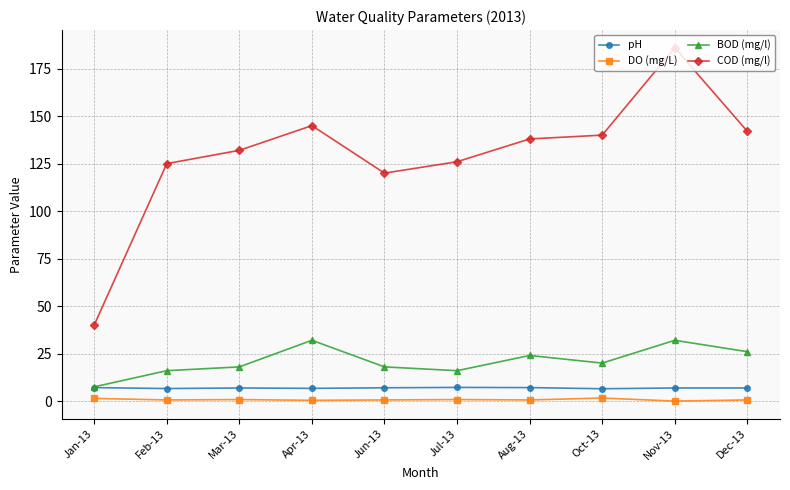

What is the difference between the maximum and second lowest values in the pH series?

0.6